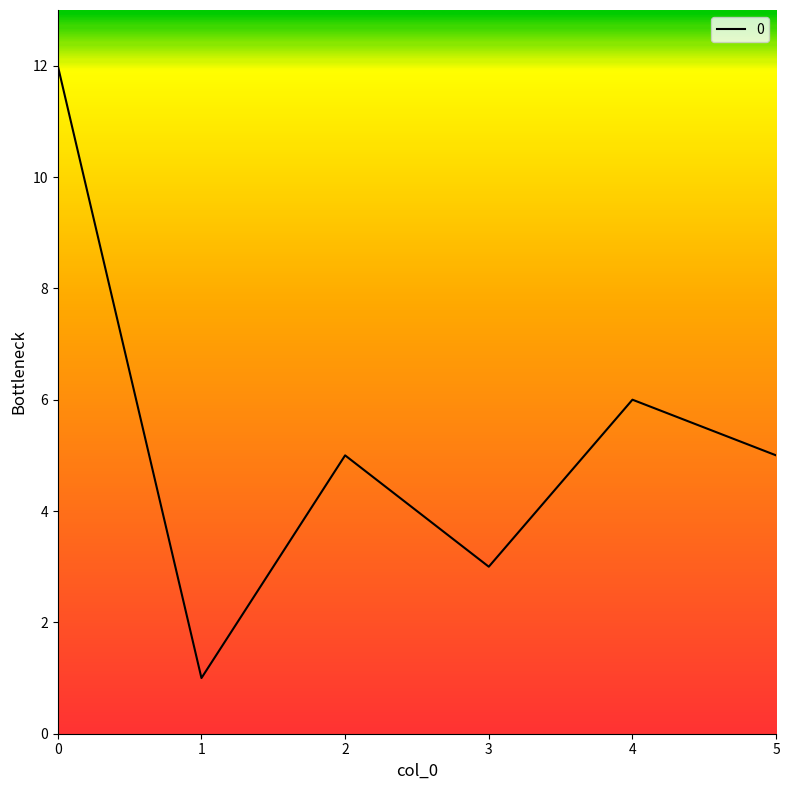

What is the ratio of the value at 4 to the value at 3?

2.0